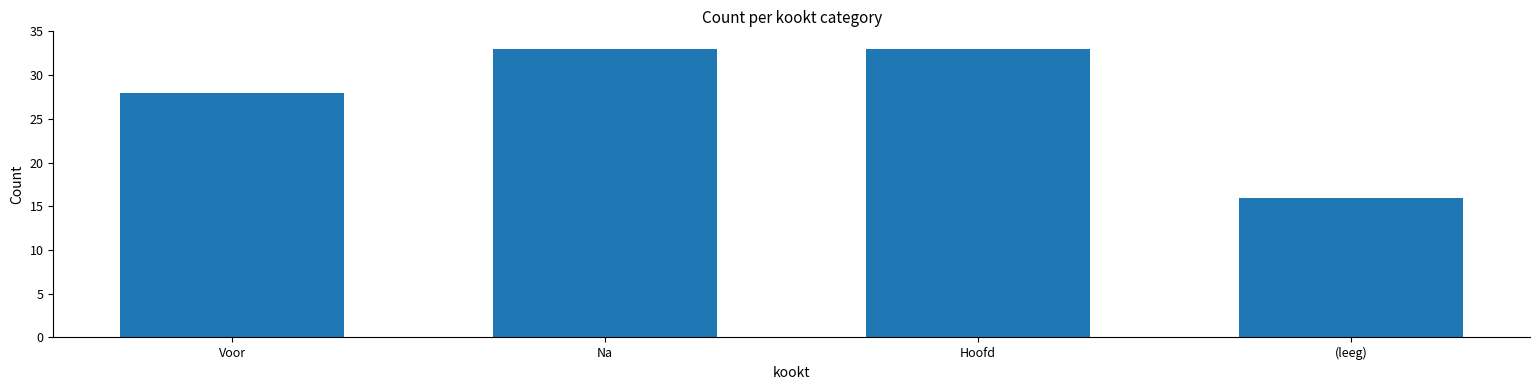

What is the ratio of the value at Voor to the value at Hoofd?

0.8